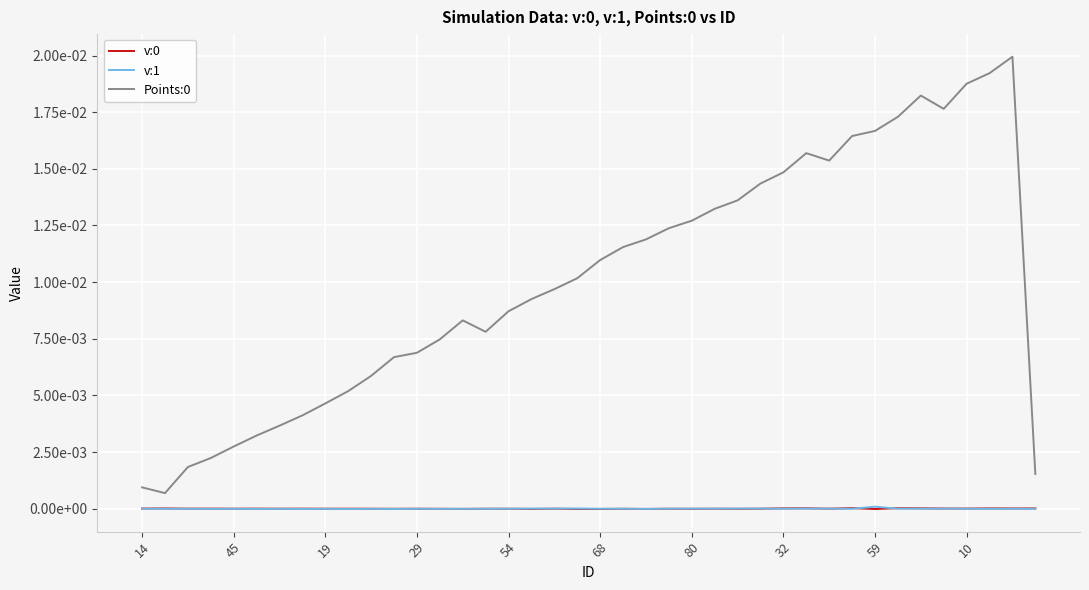

Does the chart display data point markers on the line(s)?

No